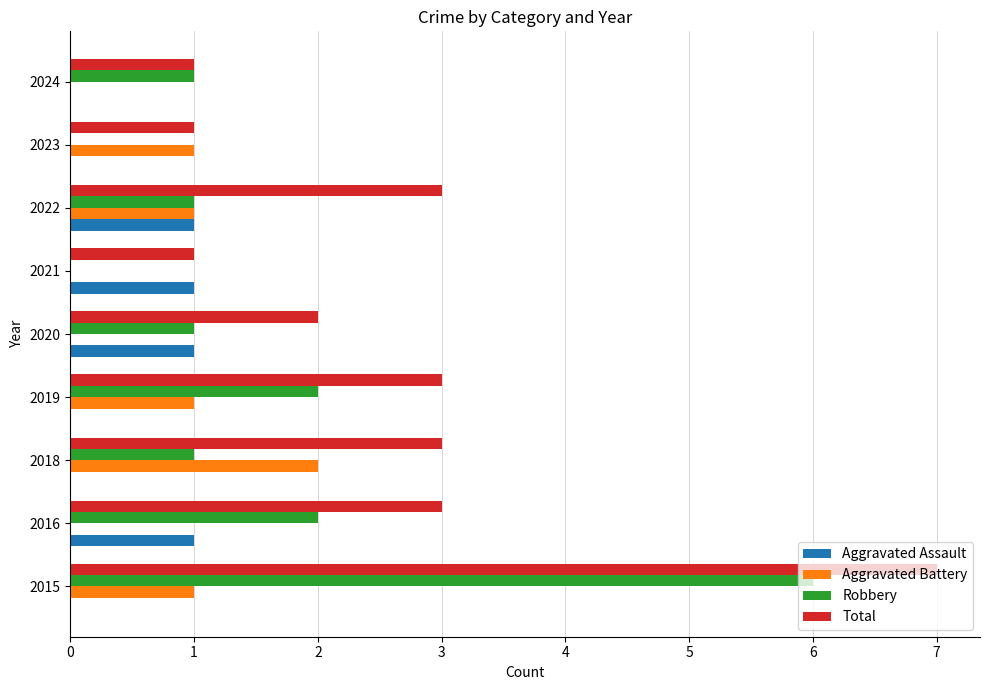

What is the sum of the Total values at 2015 and 2018?

10